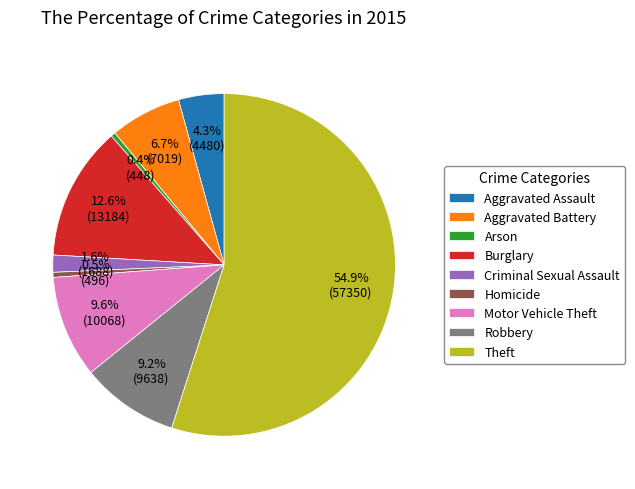

What portion of the pie excludes Aggravated Battery?

93.3%